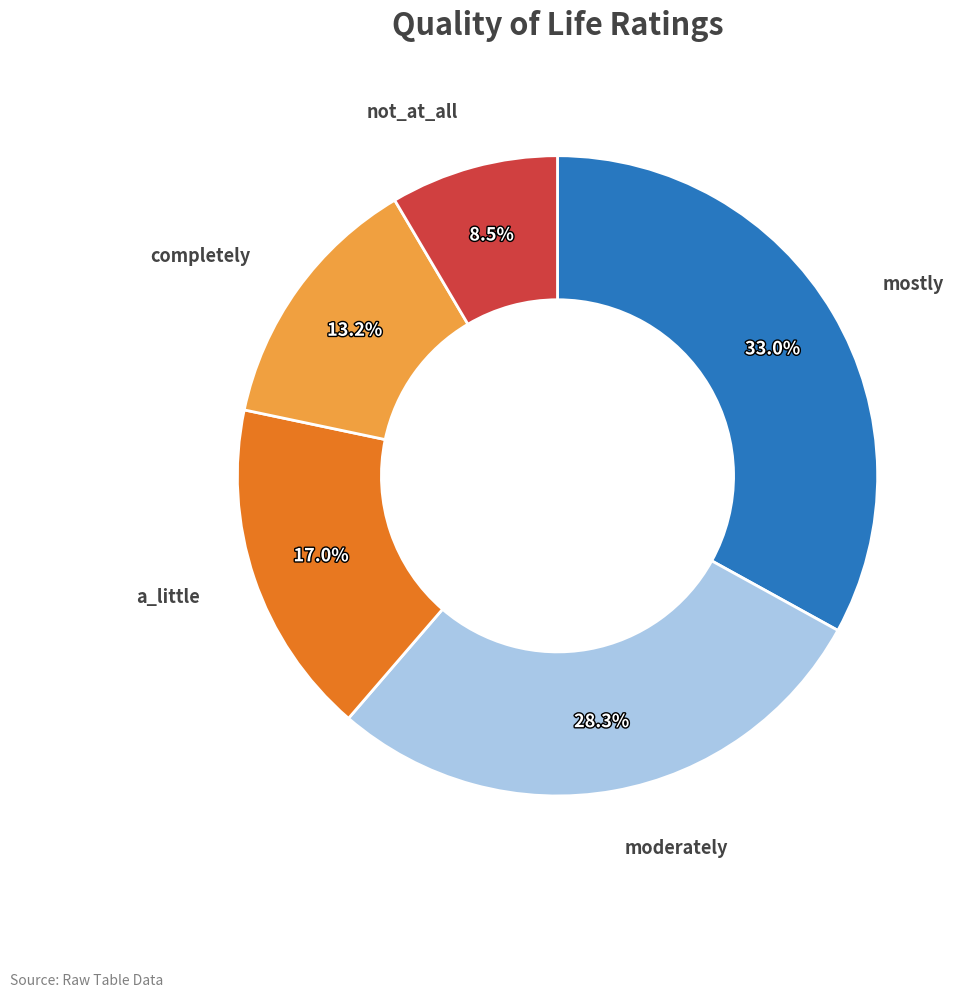

Approximately how many times larger is the value at mostly compared to a_little?

1.9